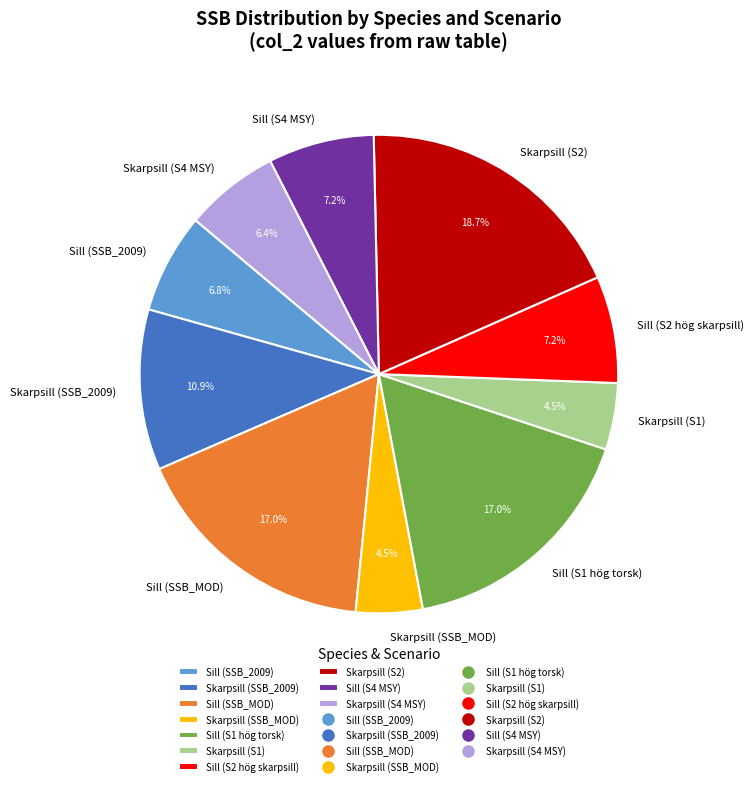

What is the largest slice in the pie chart?

Skarpsill (S2)